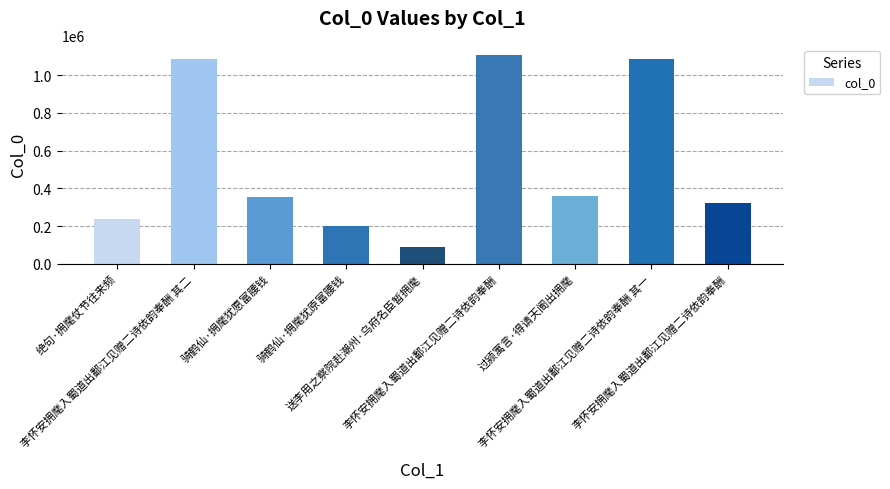

How many data points are less than 352611?

4